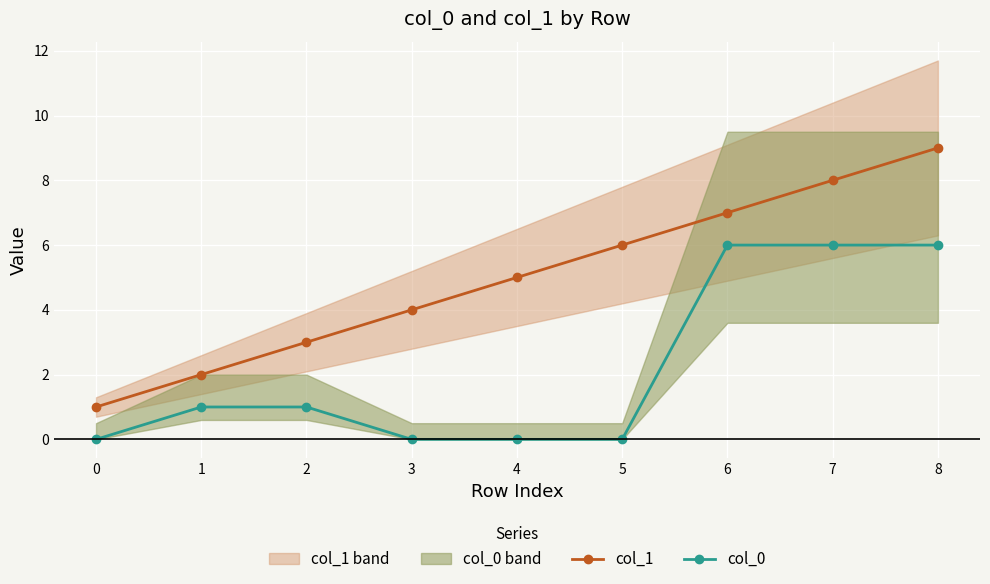

The col_0 series shows 6 at 7. True or false?

True